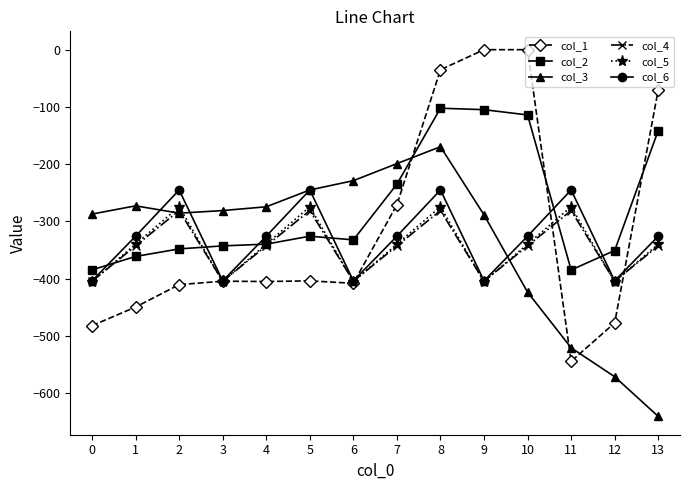

The value of col_5 at 3 is -404.9. True or false?

True